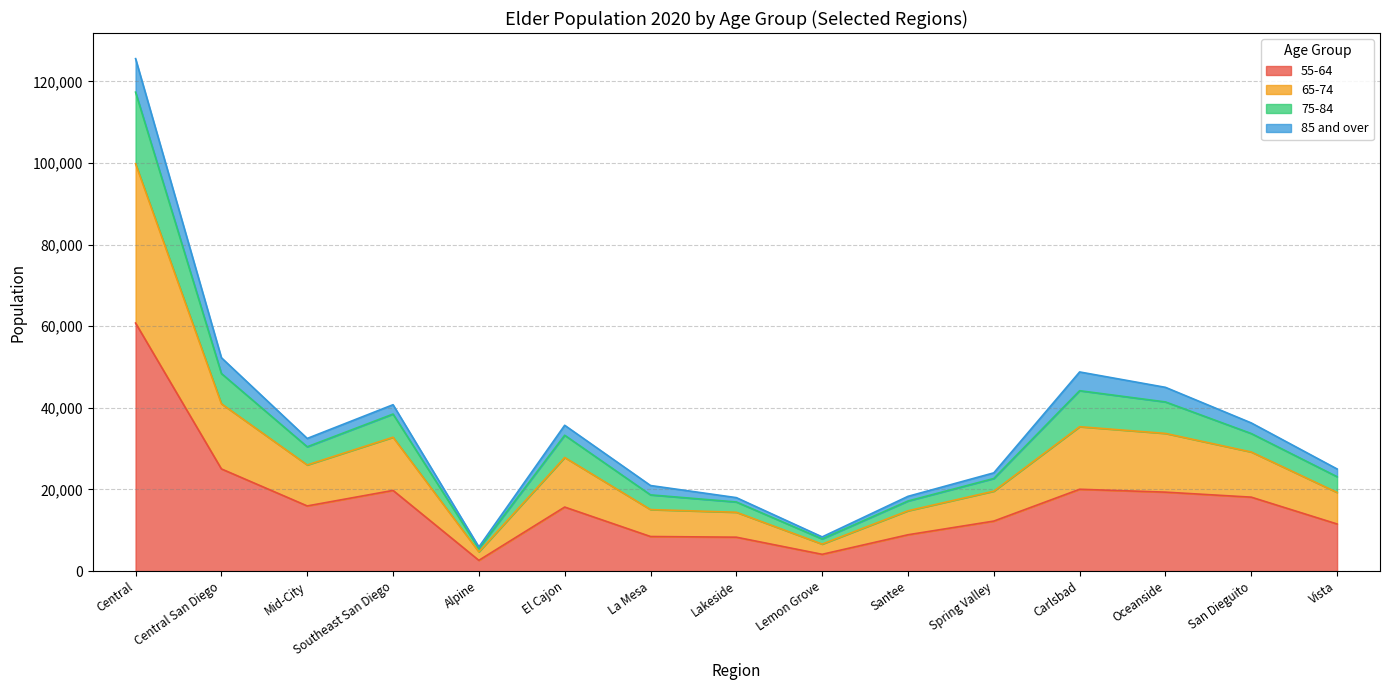

Where does the elder_pop_2020_75_84 series first go above 30463?

Central